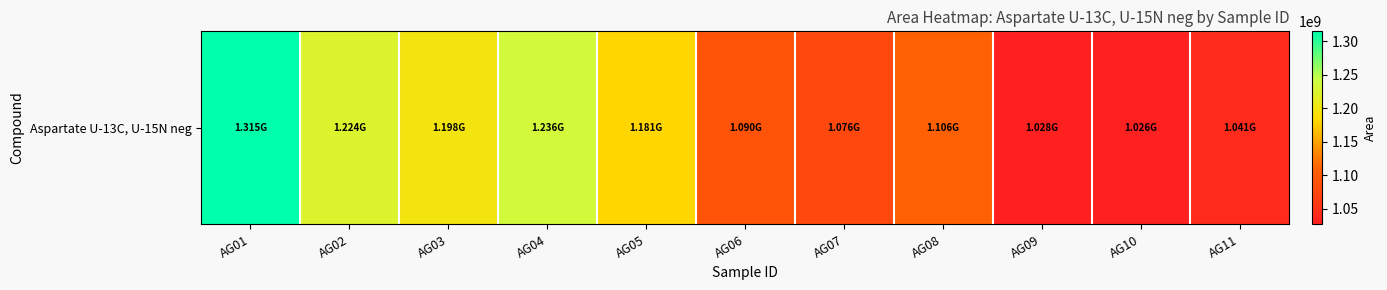

List the labels in order of value, largest first.

AG01, AG04, AG02, AG03, AG05, AG08, AG06, AG07, AG11, AG09, AG10